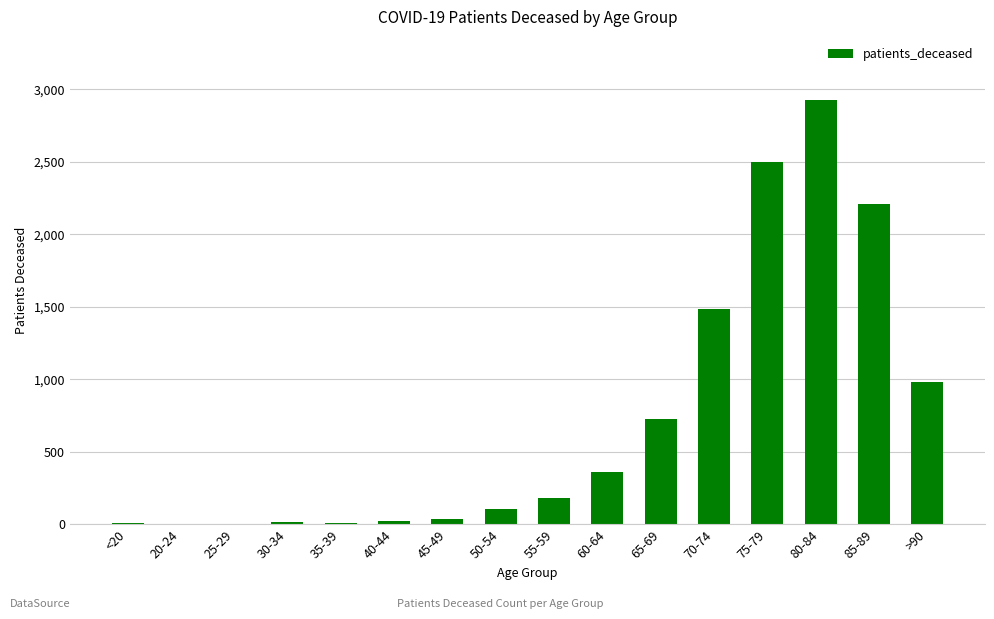

Approximately how many times larger is the value at 25-29 compared to 20-24?

1.0